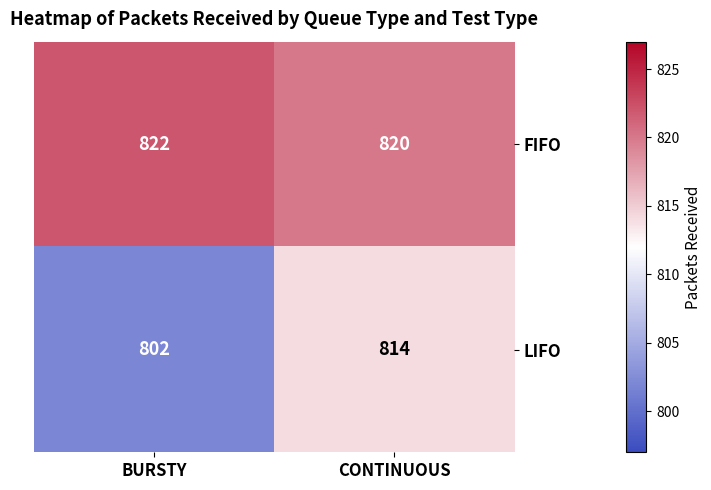

Reading left to right, transcribe all the data shown in this chart.

FIFO: BURSTY=822	CONTINUOUS=820
LIFO: BURSTY=802	CONTINUOUS=814